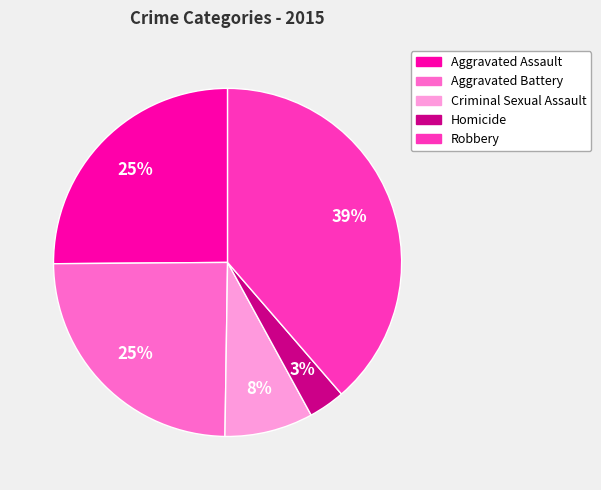

Is there a majority slice in this chart?

No